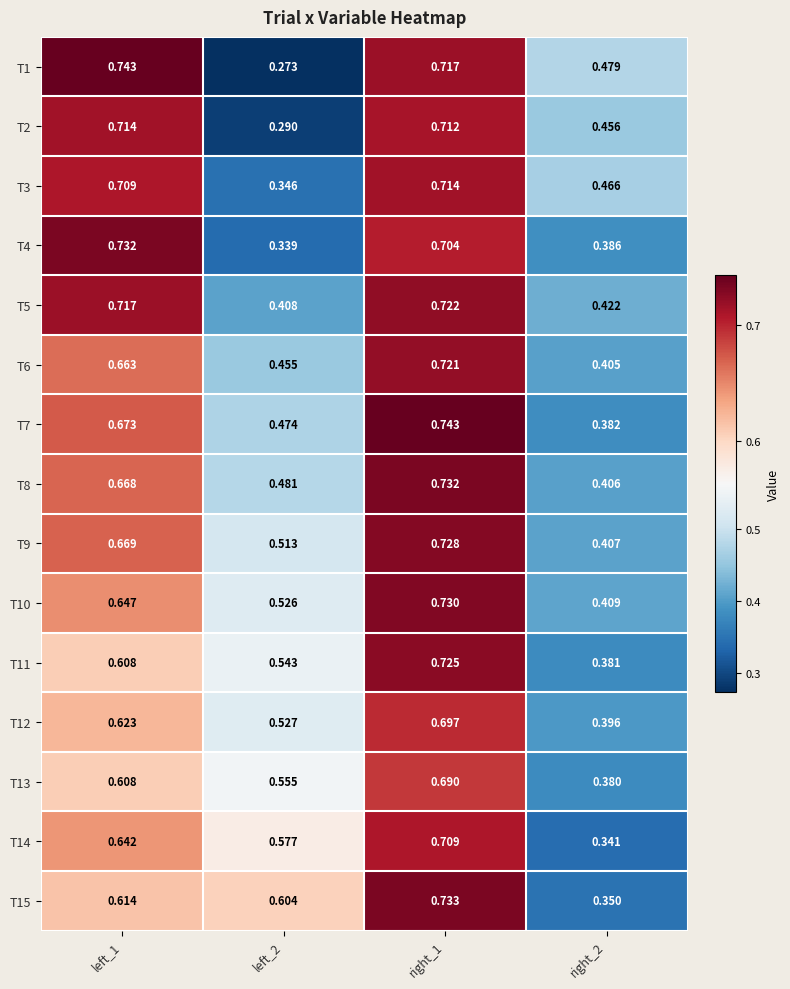

Is the value of T7 at right_1 greater than the value of T11 at left_2?

Yes